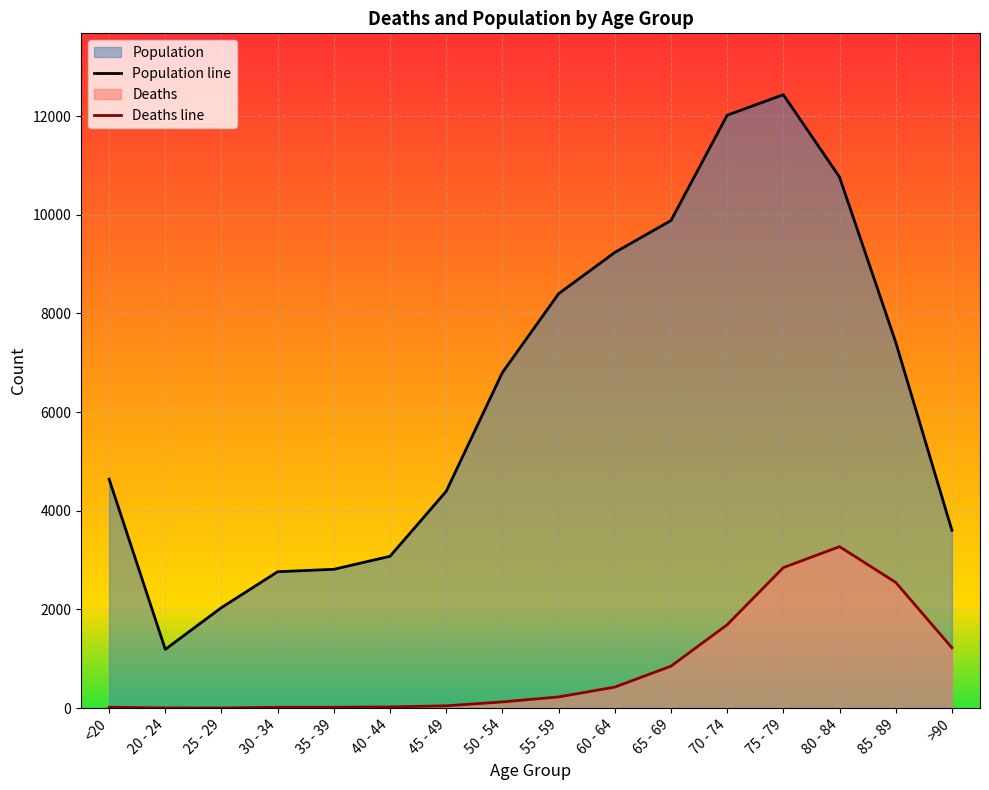

Reading left to right, what are all the values shown in this chart?

Population line: <20=4641	20 - 24=1191	25 - 29=2038	30 - 34=2765	35 - 39=2814	40 - 44=3078	45 - 49=4396	50 - 54=6803	55 - 59=8400	60 - 64=9236	65 - 69=9883	70 - 74=12018	75 - 79=12434	80 - 84=10764	85 - 89=7417	>90=3604
Deaths line: <20=18	20 - 24=4	25 - 29=3	30 - 34=17	35 - 39=18	40 - 44=24	45 - 49=47	50 - 54=126	55 - 59=227	60 - 64=426	65 - 69=850	70 - 74=1690	75 - 79=2848	80 - 84=3273	85 - 89=2548	>90=1224